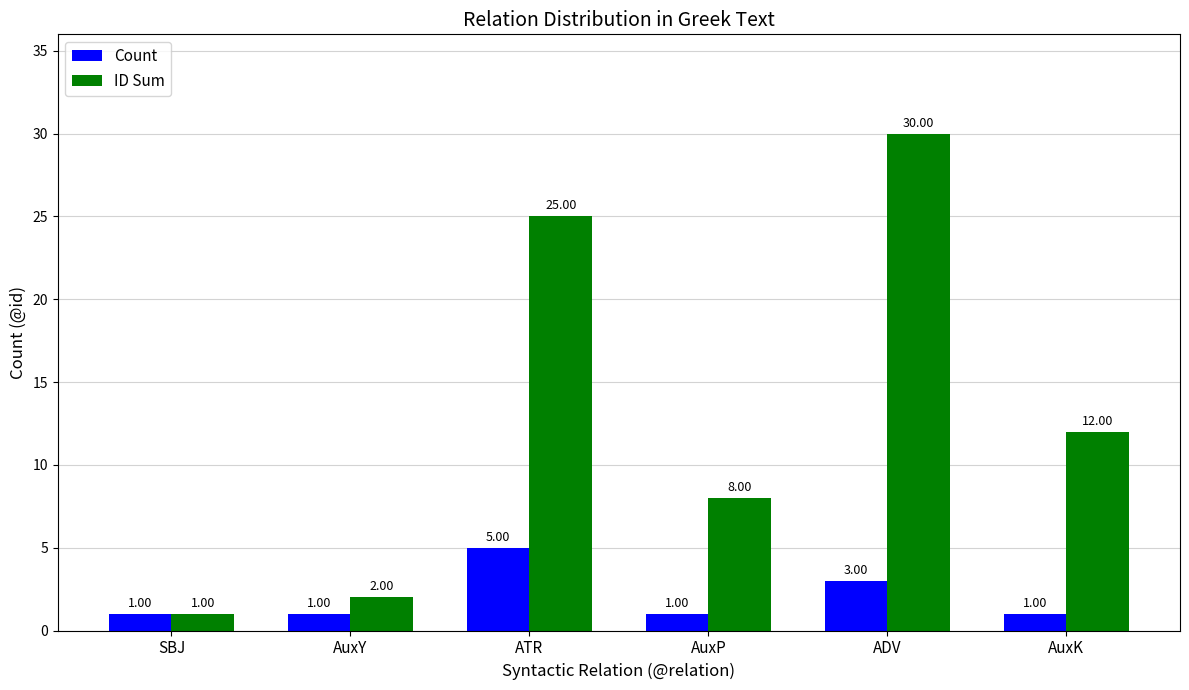

Is the value of ID Sum at ADV greater than the value of Count at AuxP?

Yes